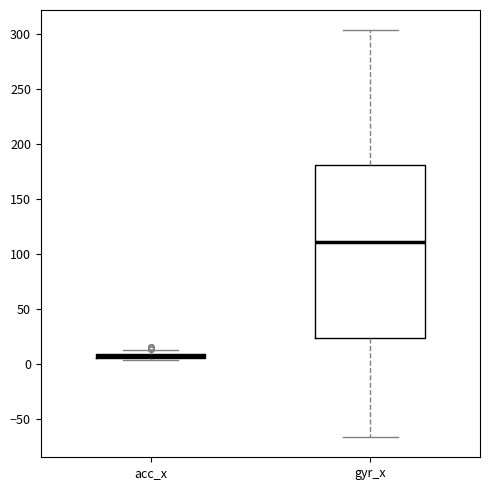

Where is the upper edge of the box for gyr_x on the y-axis? The values are not printed on the chart, so give them approximately, as read against the axis.

180